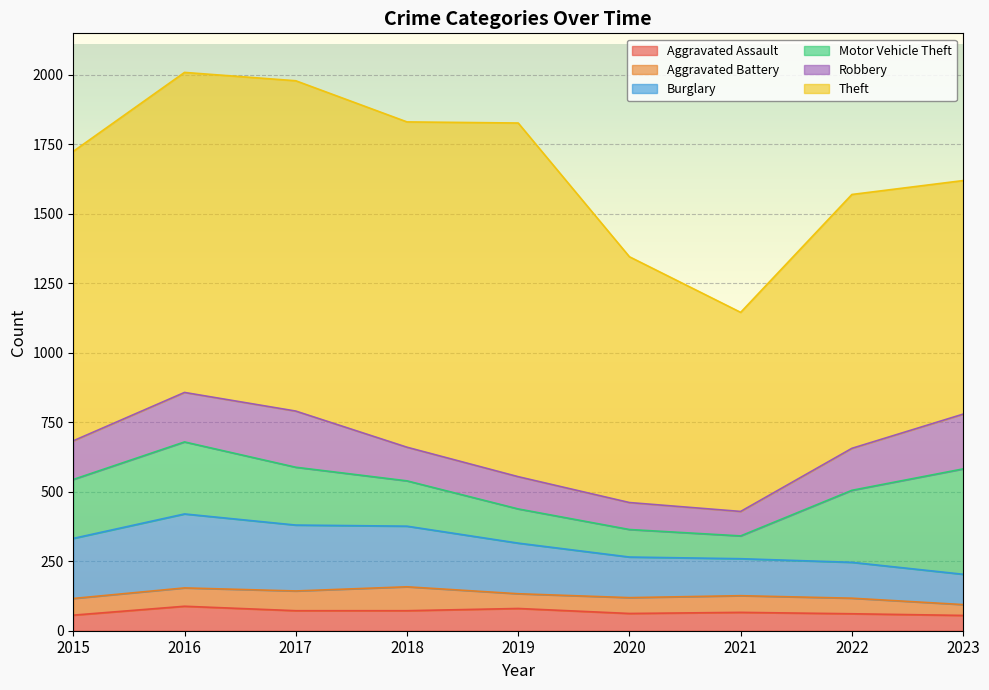

What is the sum of all Aggravated Assault values?

612